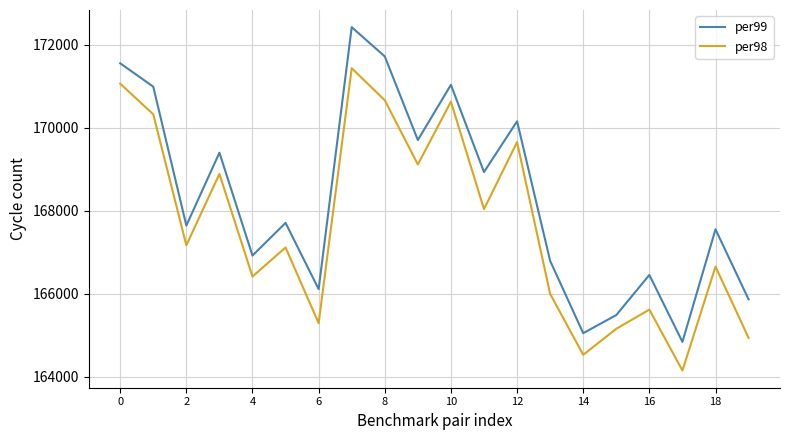

What is the difference between the maximum and minimum values in the per98 series?

7288.7